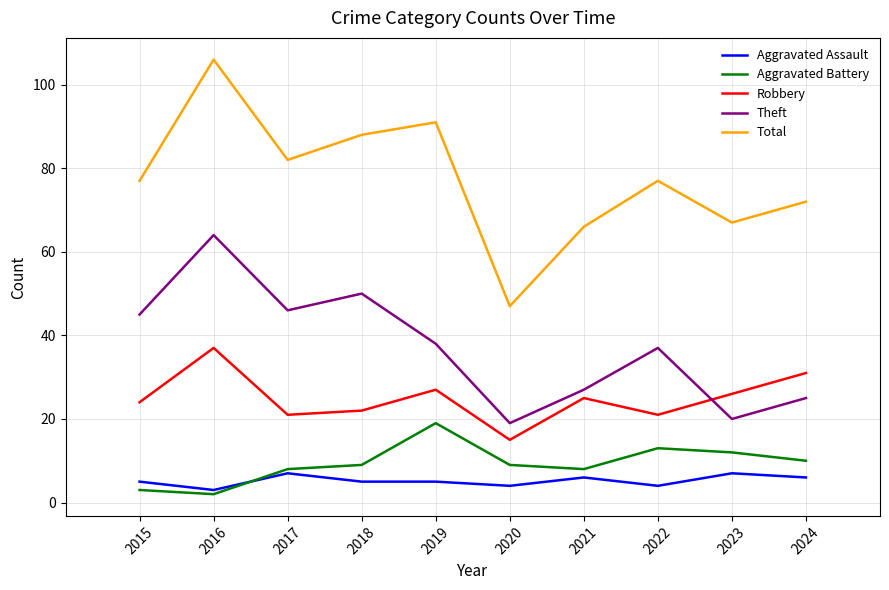

What are all the series names shown in the legend?

Aggravated Assault, Aggravated Battery, Robbery, Theft, Total